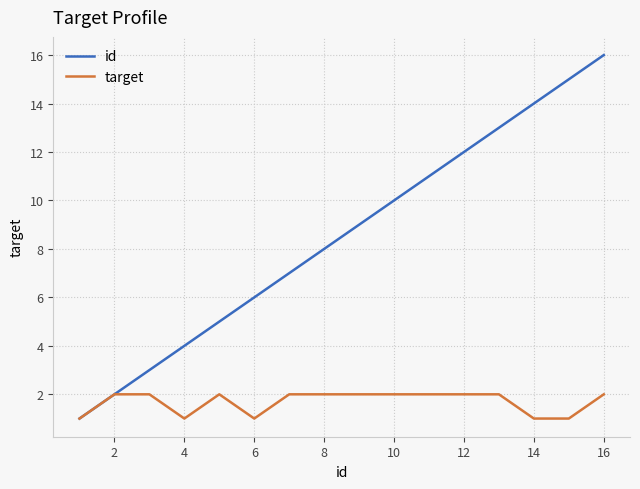

Which series has the largest total across all categories?

id